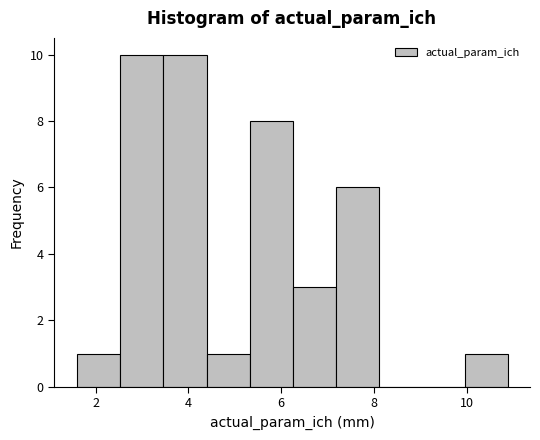

Reading left to right, transcribe this chart: for each bar, give the range it covers on the x-axis and its height. Neither the bar edges nor the heights are printed on the chart, so give them approximately, as read against the axes.

1.6 to 2.6: 1
2.6 to 3.4: 10
3.4 to 4.4: 10
4.4 to 5.4: 1
5.4 to 6.2: 8
6.2 to 7.2: 3
7.2 to 8.2: 6
8.2 to 9.0: 0
9.0 to 10.0: 0
10.0 to 11.0: 1